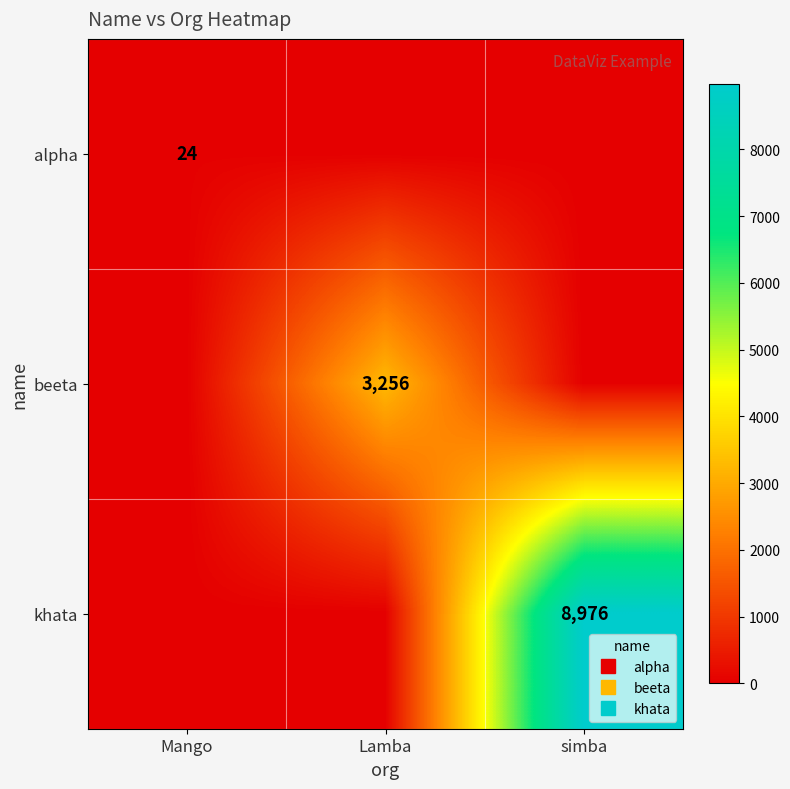

Is it true that khata equals 13030 at simba?

False